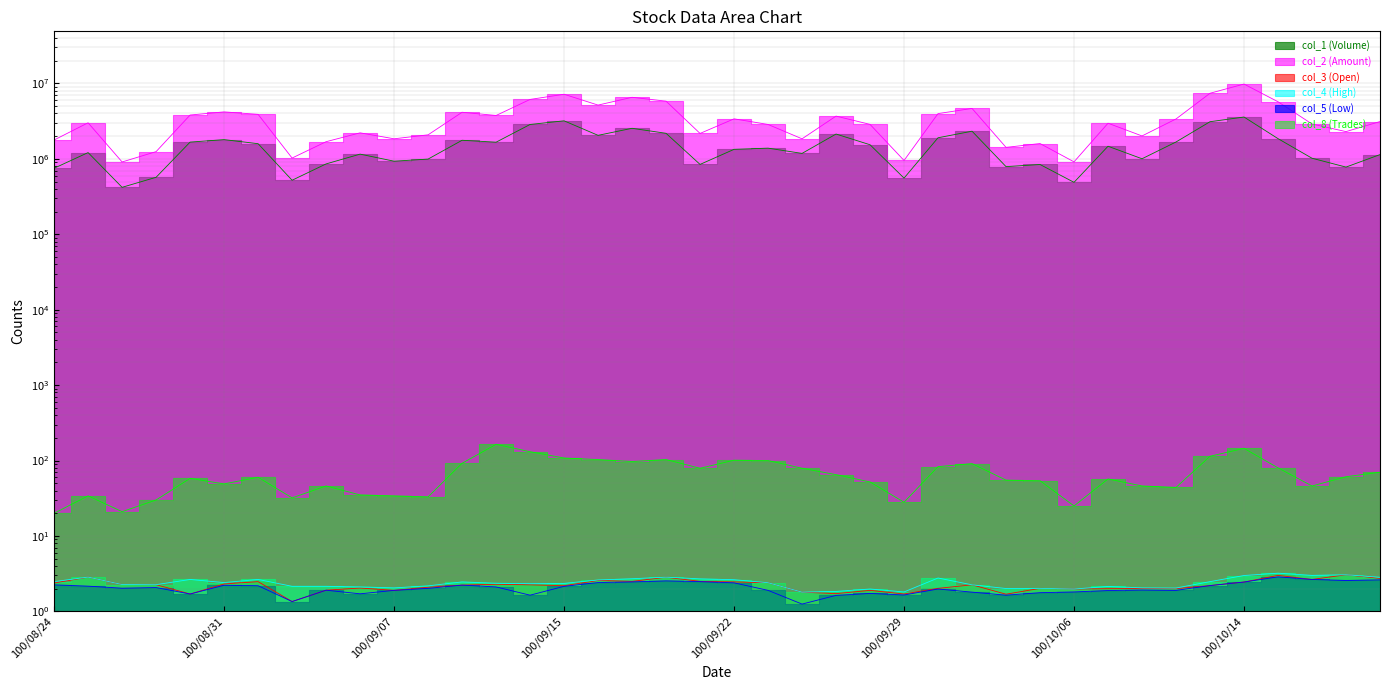

What is the label of the 23rd point from the left?

100/09/26